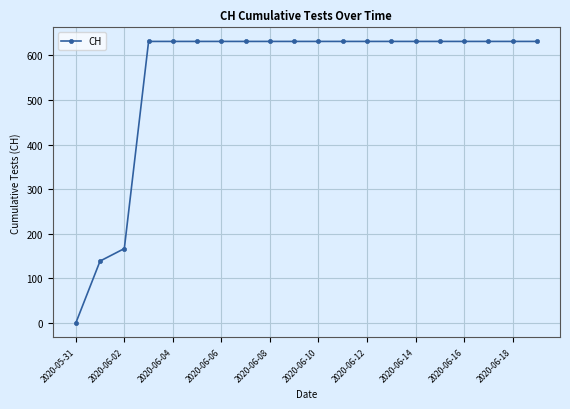

How many lines are shown in the chart?

1